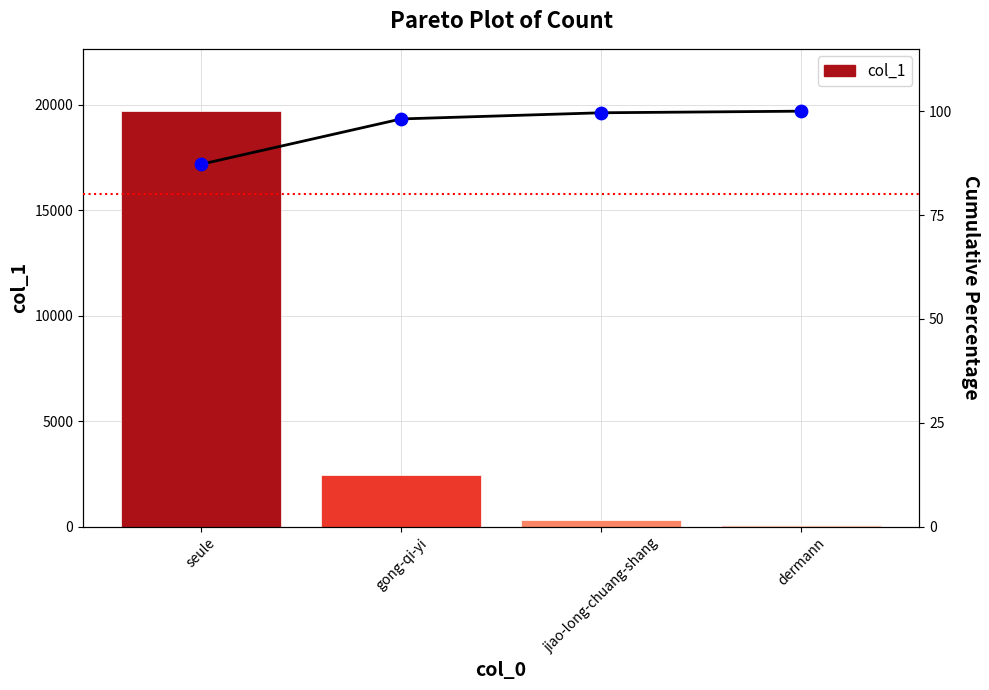

Which series reaches the maximum Y coordinate?

col_1